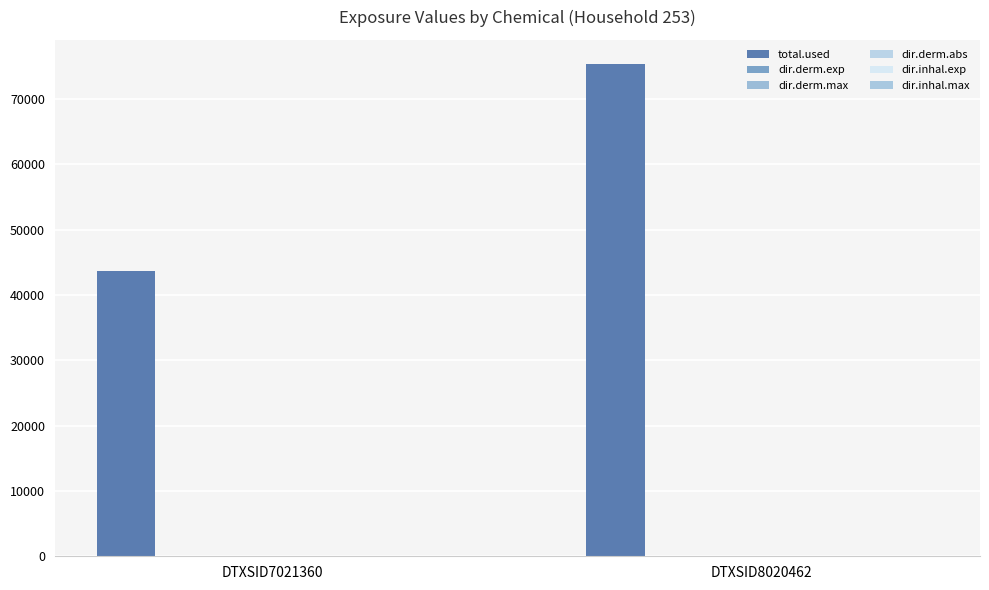

Which label corresponds to the largest value in the chart?

DTXSID8020462